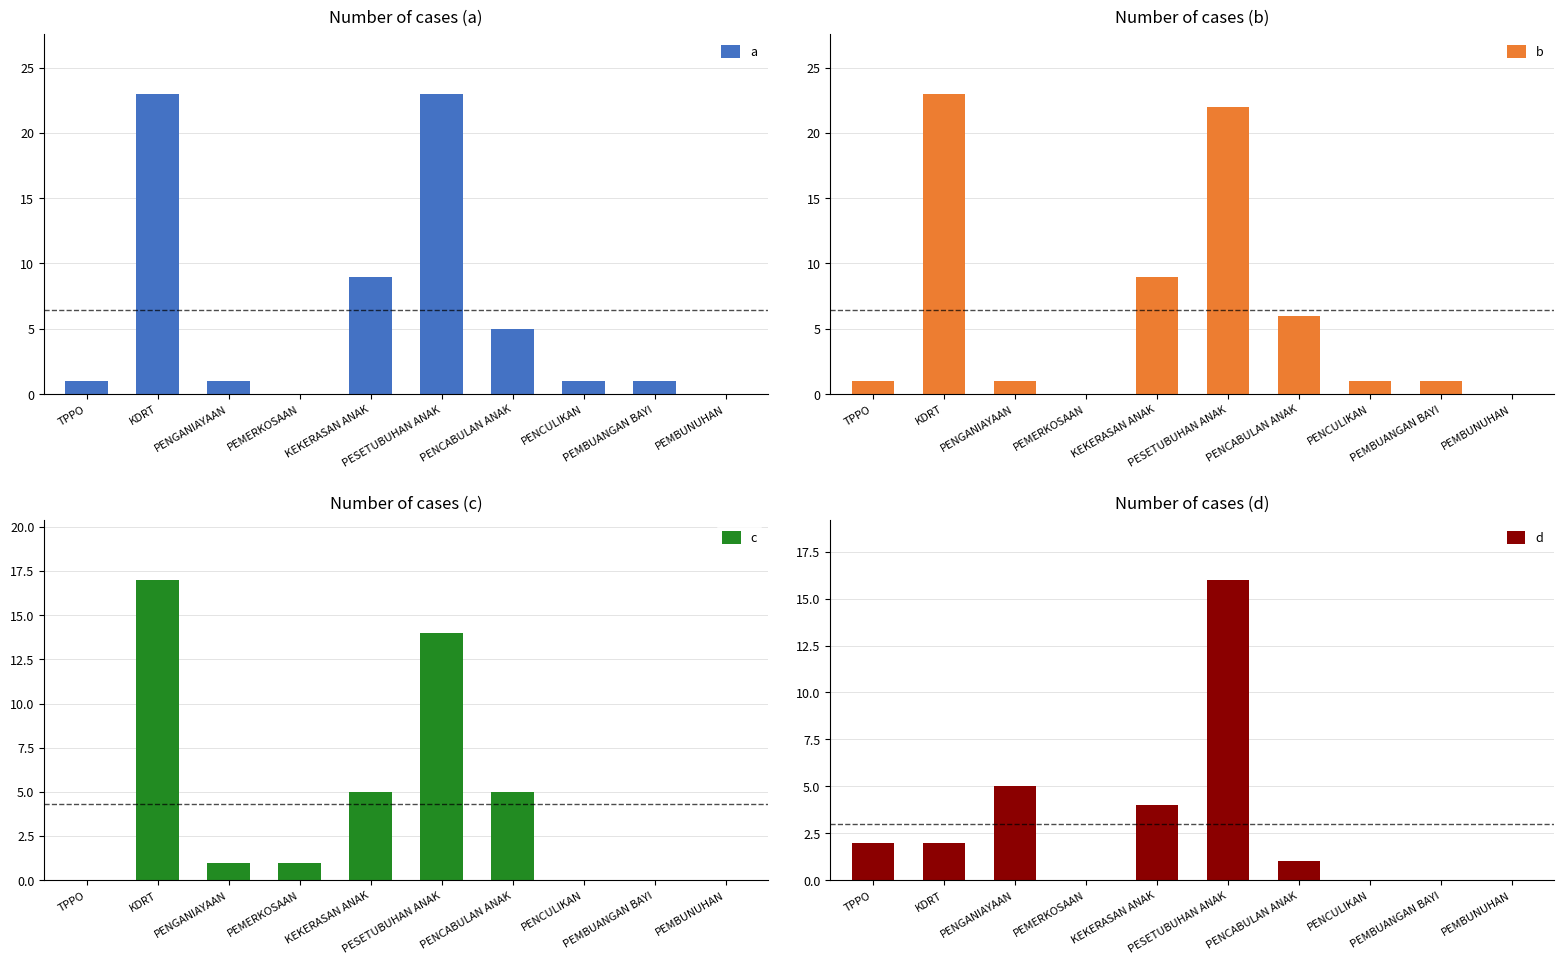

Where is b nearest to the value 11?

KEKERASAN ANAK